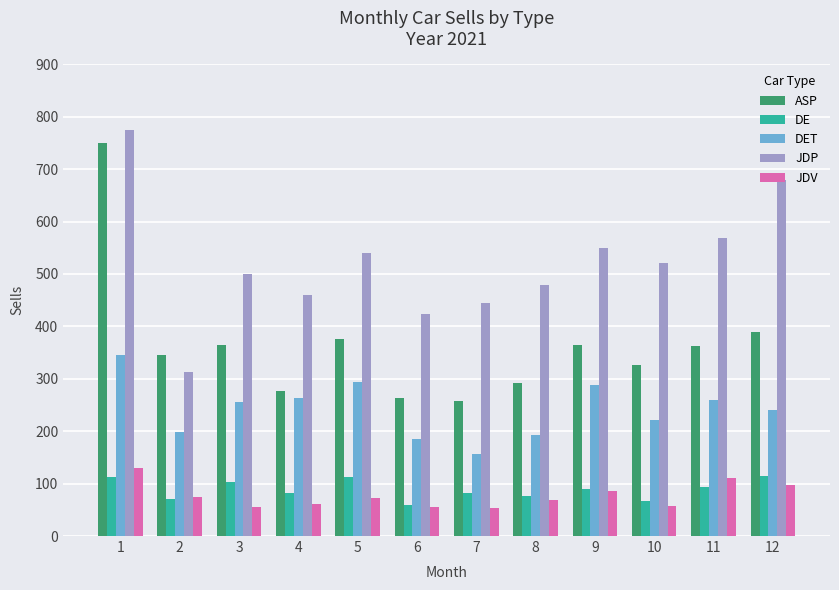

Is it true that DE equals 113 at 1?

True